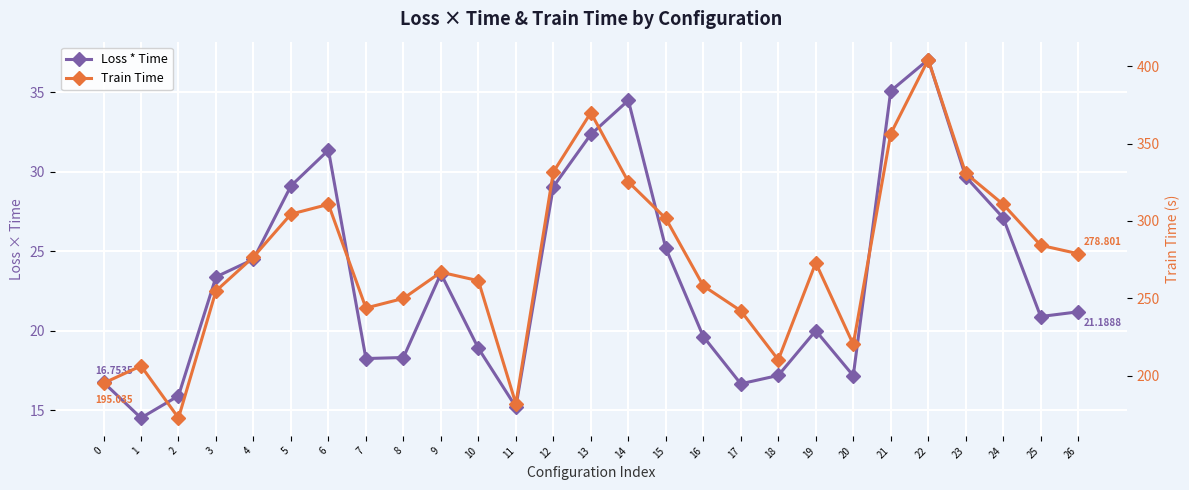

Reading right to left, extract all data points from this chart.

Loss * Time: 21.2	20.9	27.1	29.7	37.0	35.1	17.2	20.0	17.2	16.7	19.6	25.2	34.5	32.3	29.1	15.2	18.9	23.6	18.3	18.3	31.4	29.1	24.5	23.4	15.9	14.5	16.8
Train Time: 278.8	284.3	310.7	330.9	404.4	356.4	220.2	272.9	210.1	241.9	258.0	301.6	325.3	370.1	331.7	181.7	261.3	266.8	249.9	243.7	310.7	304.4	276.7	254.7	172.5	206.2	195.0